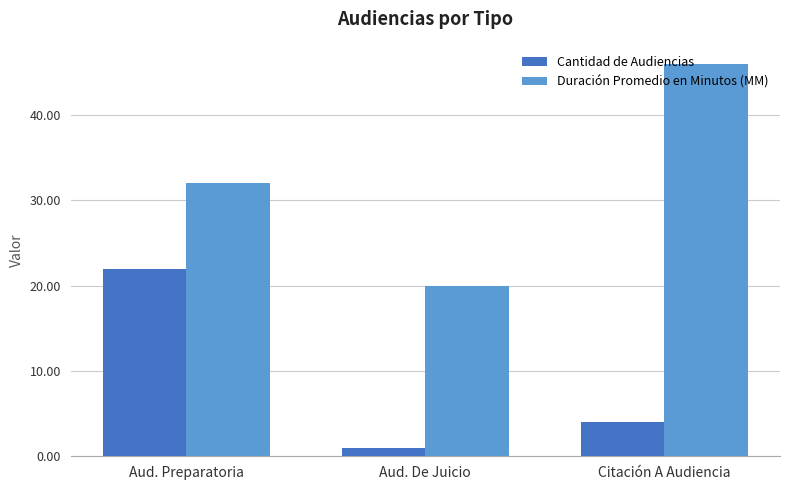

What are all the series names shown in the legend?

Cantidad de Audiencias, Duración Promedio en Minutos (MM)